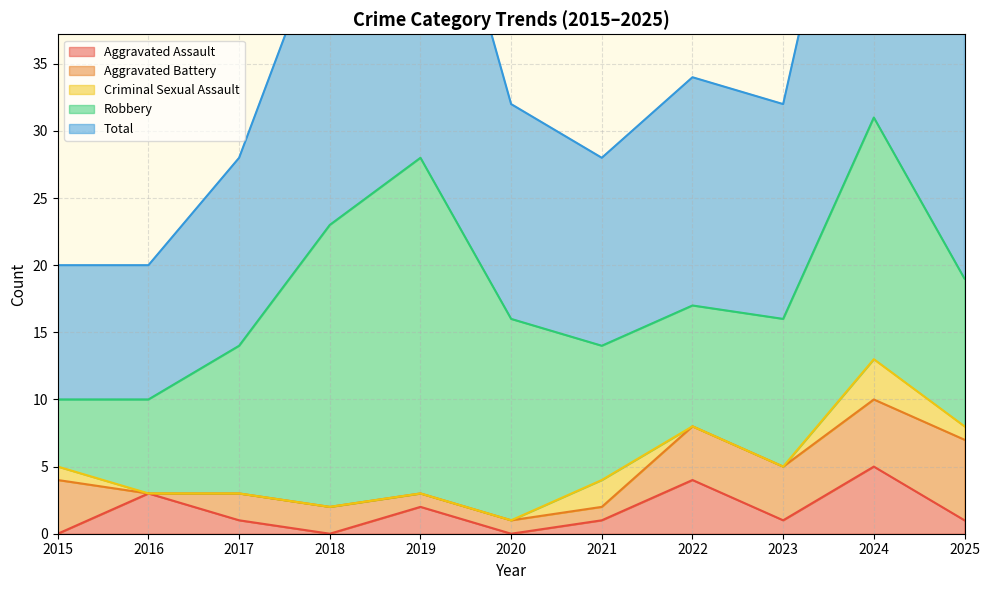

Rank the series at 2019 from highest to lowest value.

Total, Robbery, Aggravated Assault, Aggravated Battery, Criminal Sexual Assault